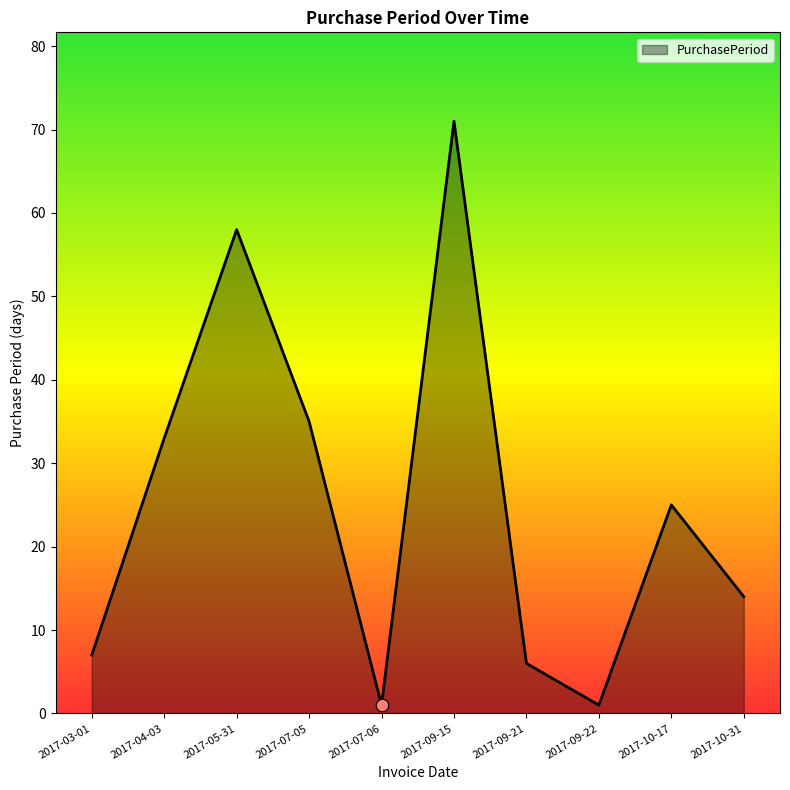

What is the change in value from 2017-10-17 to 2017-10-31?

-11